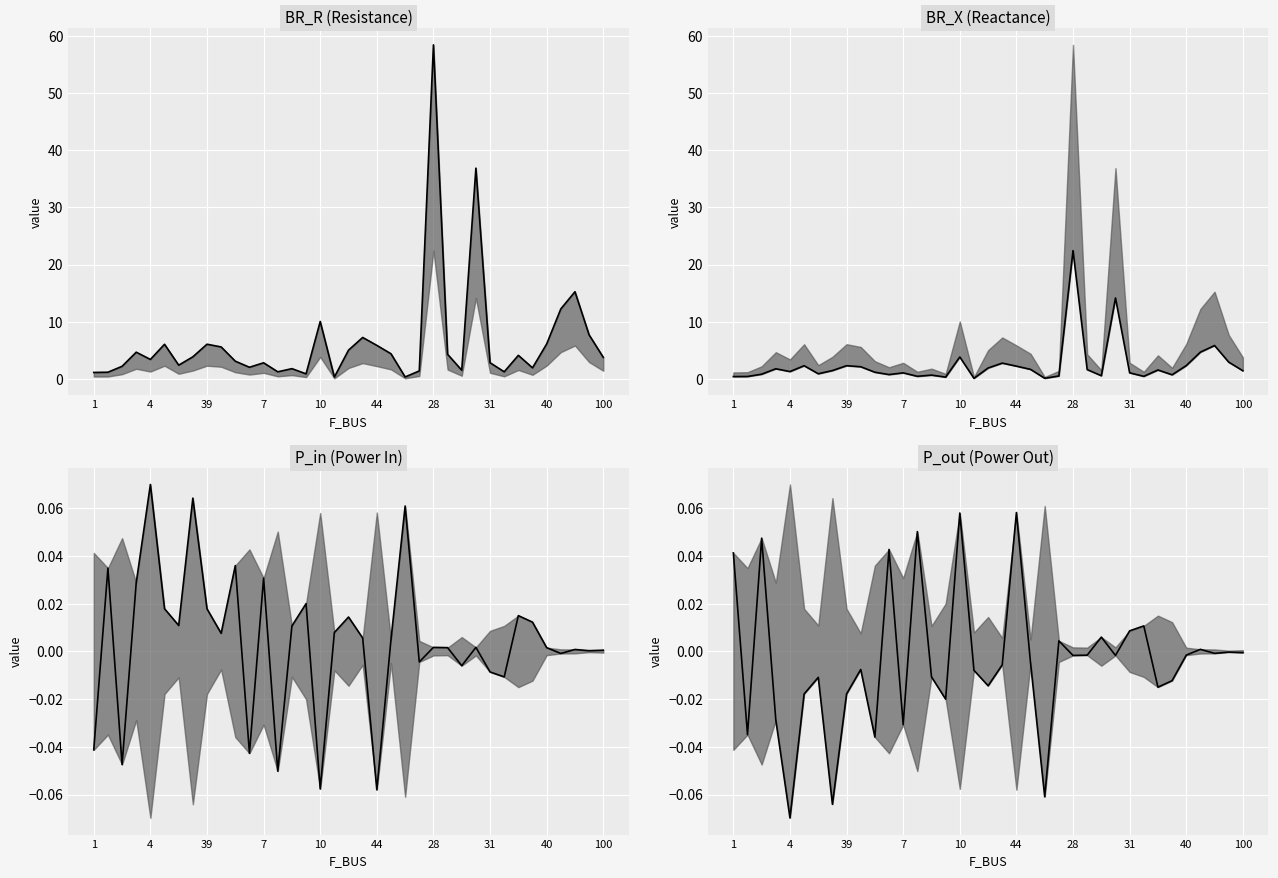

How many categories are shown in the chart?

37